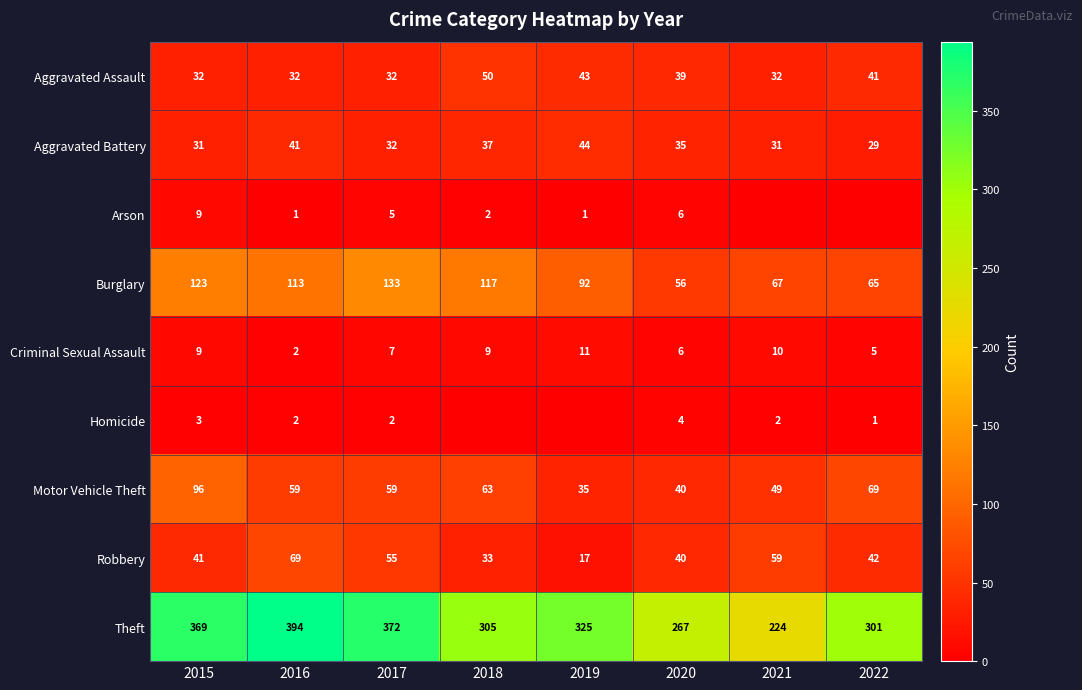

What is the approximate value of Theft at 2020, to the nearest 10?

270